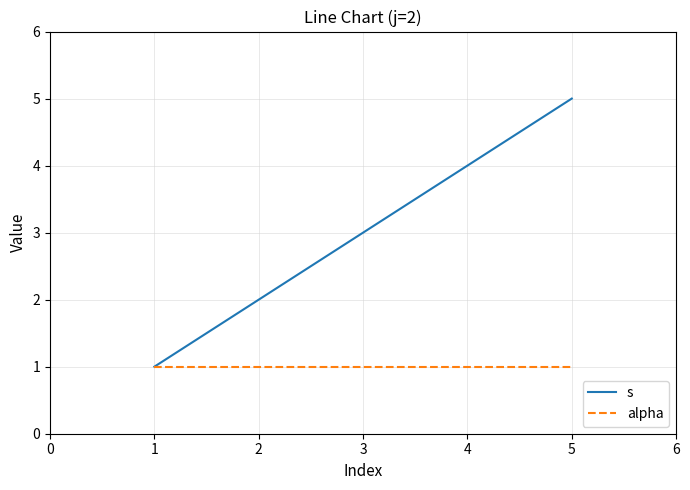

What is the sum of all s values?

15